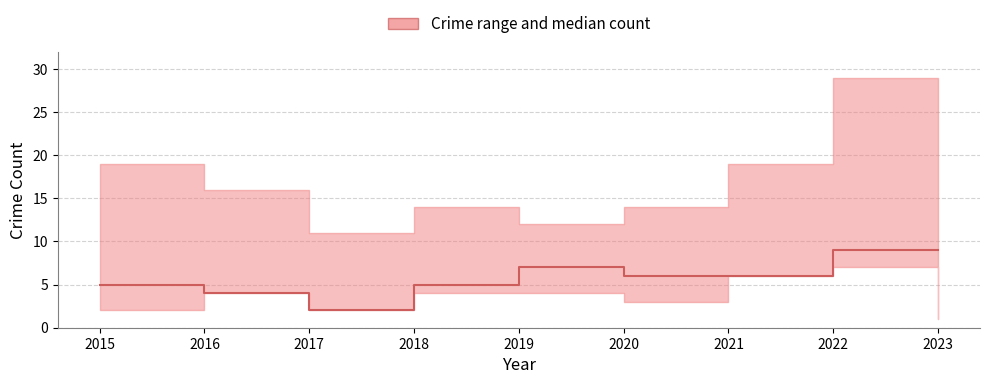

Reading left to right, what are all the values shown in this chart?

5	4	2	5	7	6	6	9	9